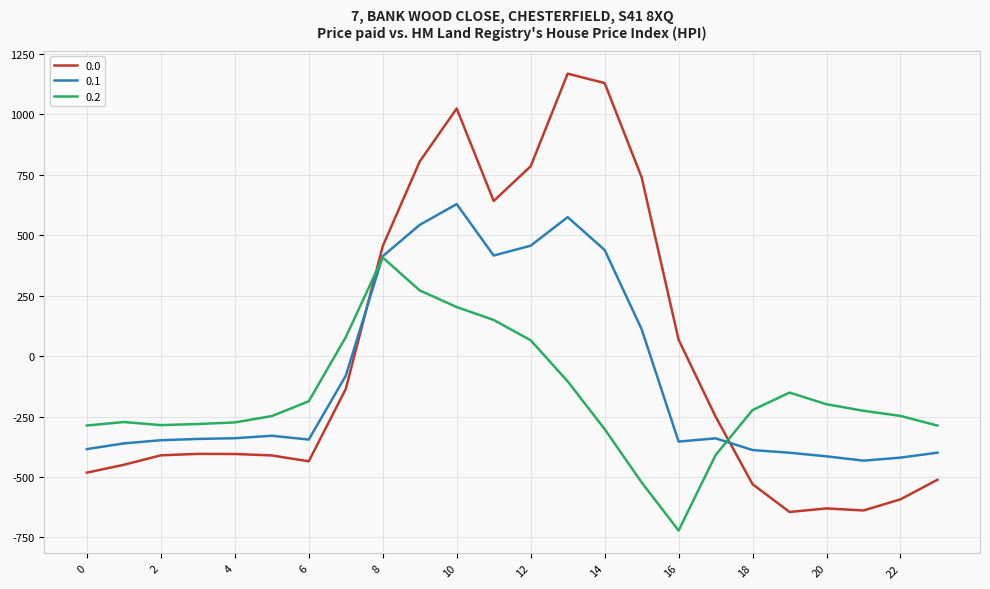

Rank the series by their average value, from lowest to highest.

0.2, 0.1, 0.0